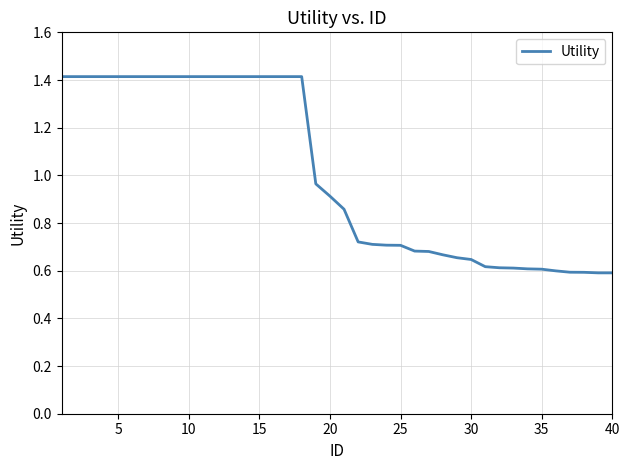

What is the greatest value displayed?

1.4